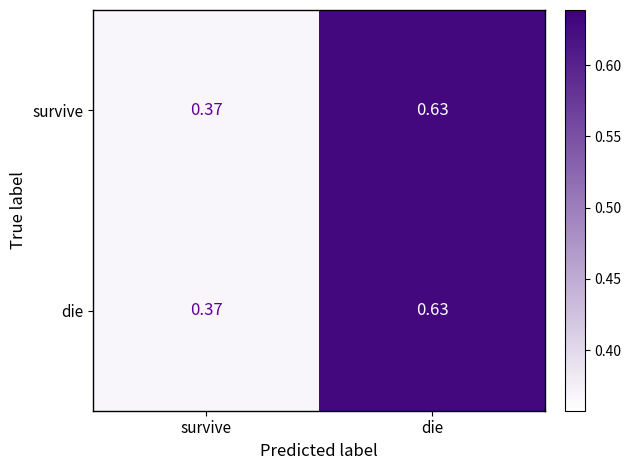

Where is die nearest to the value 0?

survive